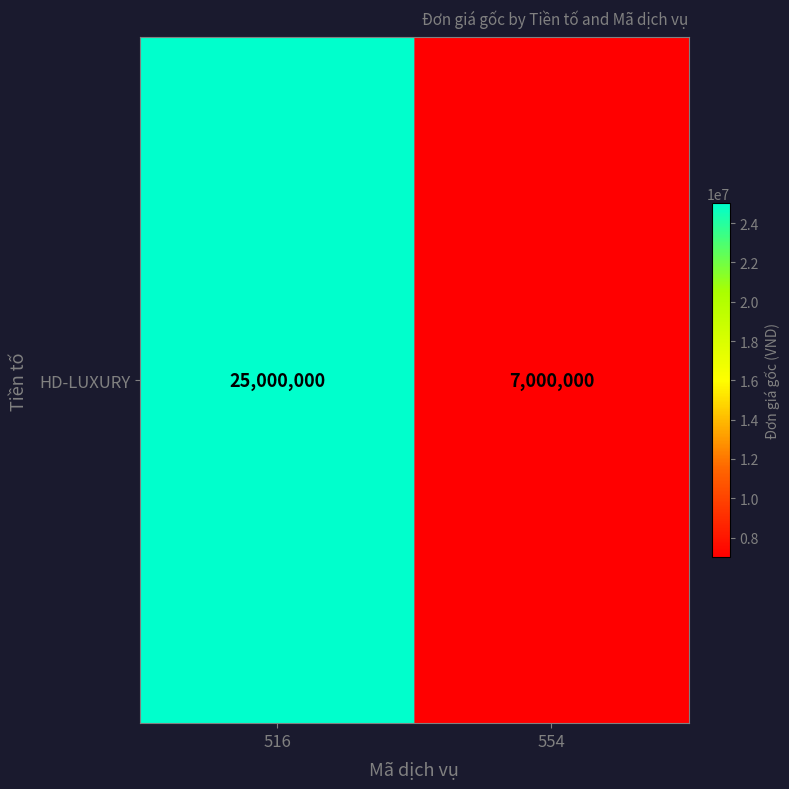

What is the maximum value shown in the chart?

25000000